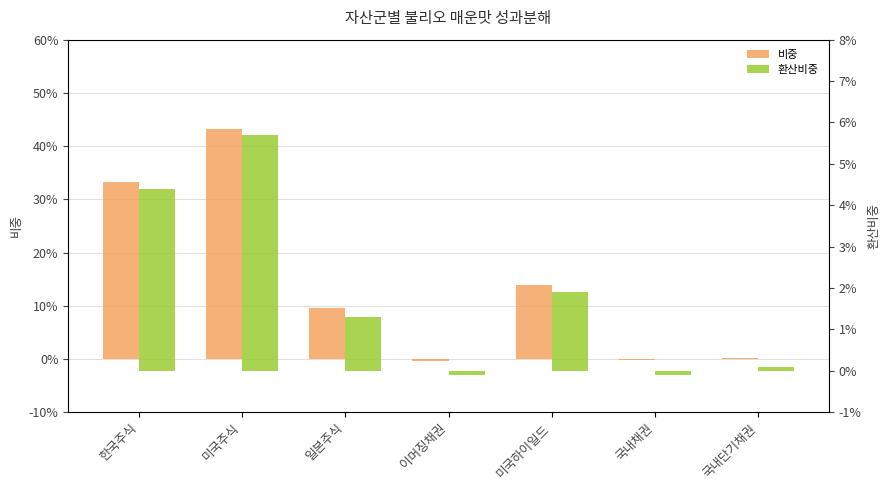

Which category has the highest value across all series?

미국주식